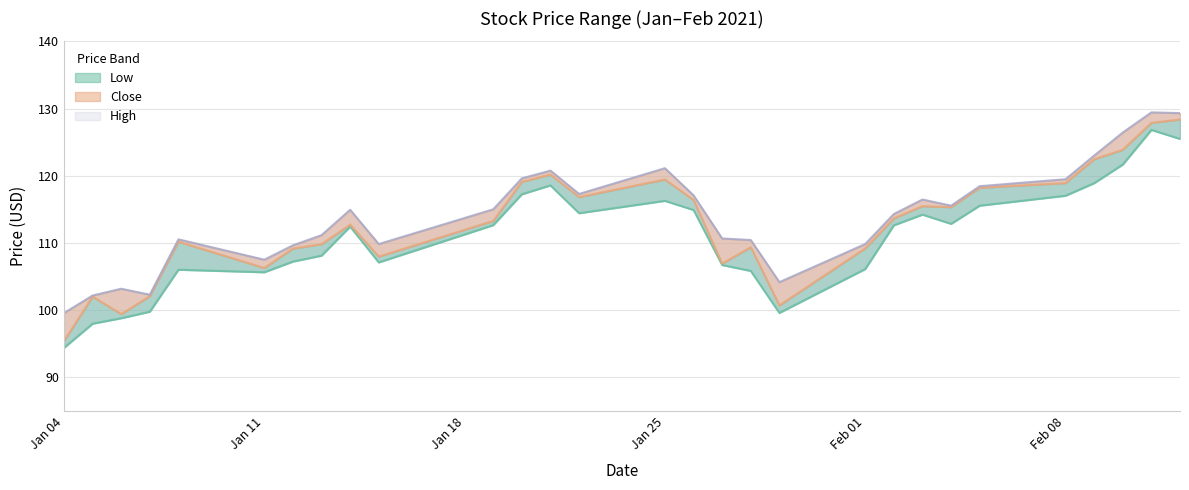

What are all the series names shown in the legend?

Low, Close, High